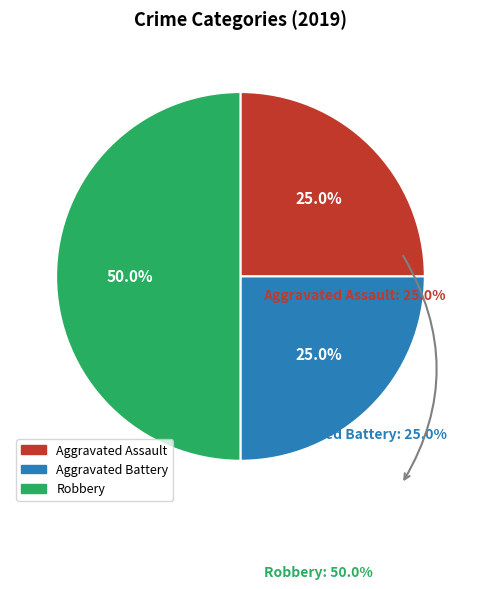

What is the total percentage of Robbery and Aggravated Battery?

75.0%